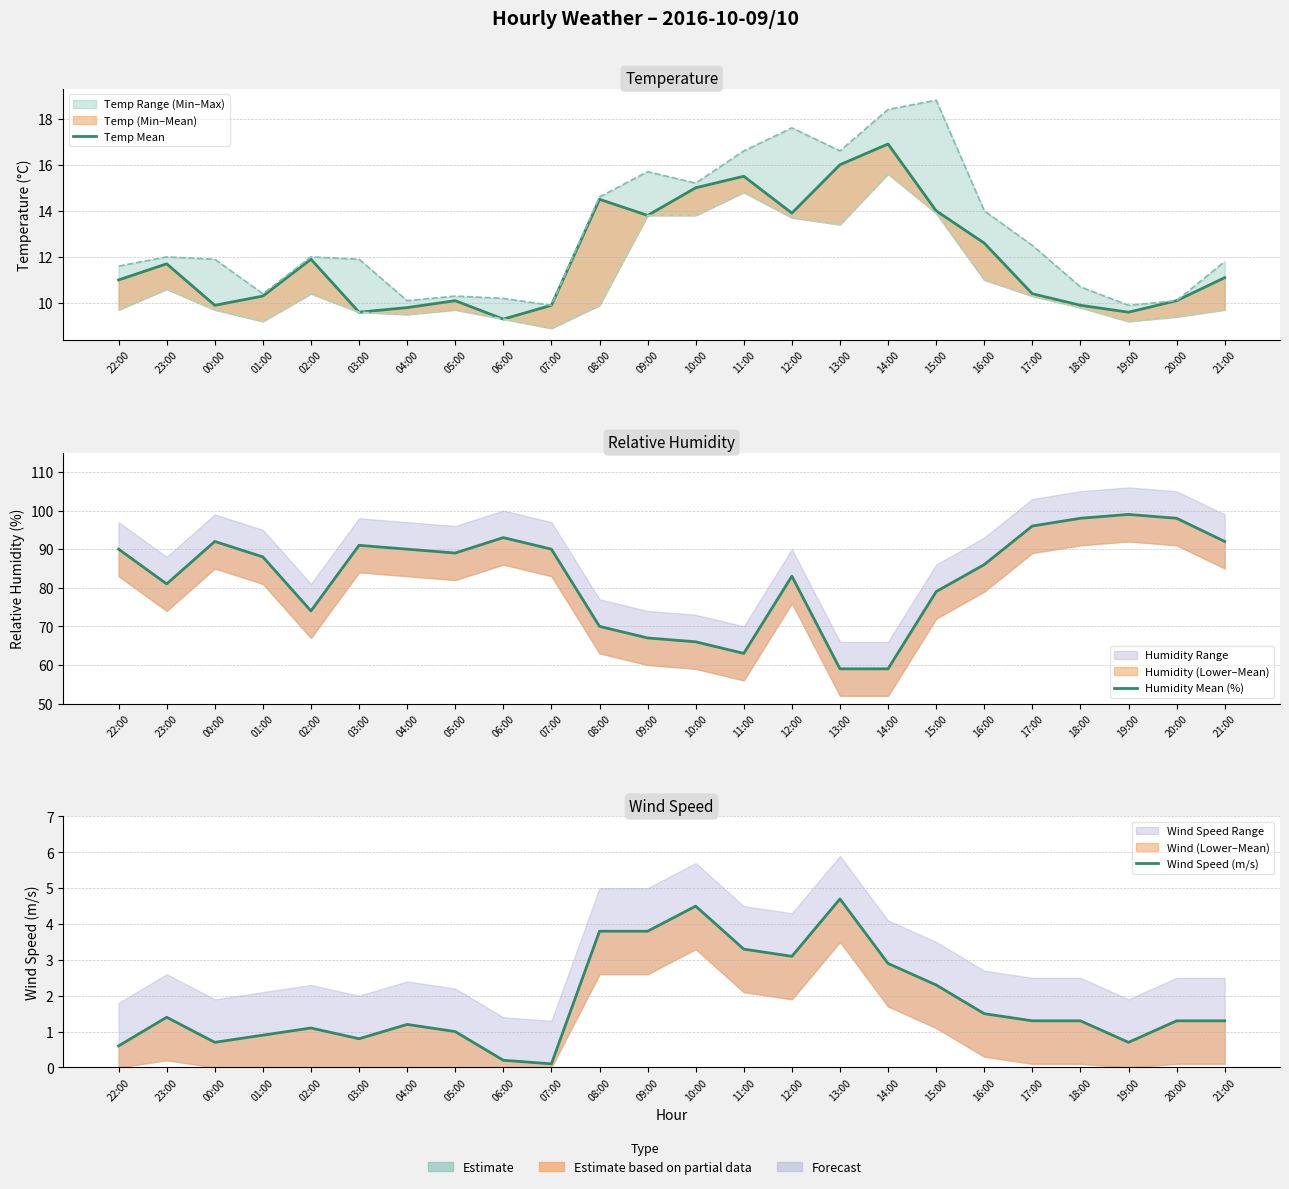

At which category does Temp Mean reach its first local peak?

23:00